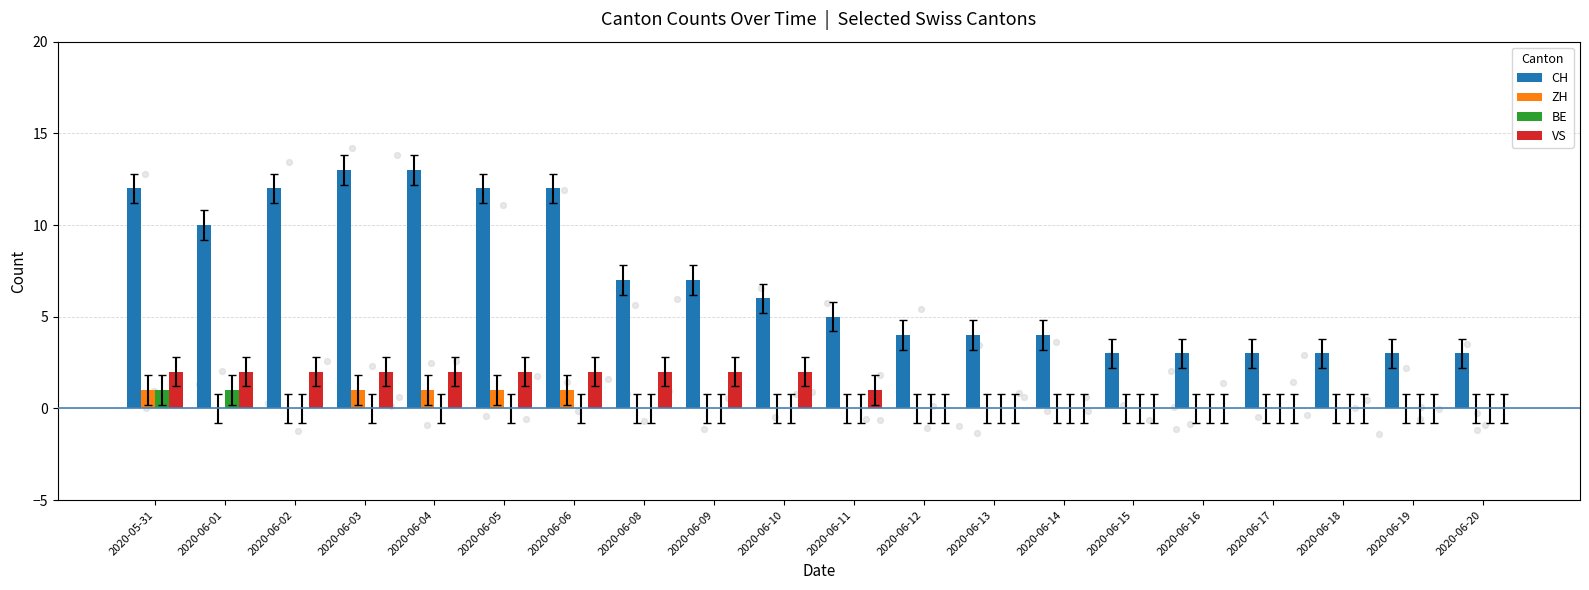

Which series contains the highest Y value?

CH